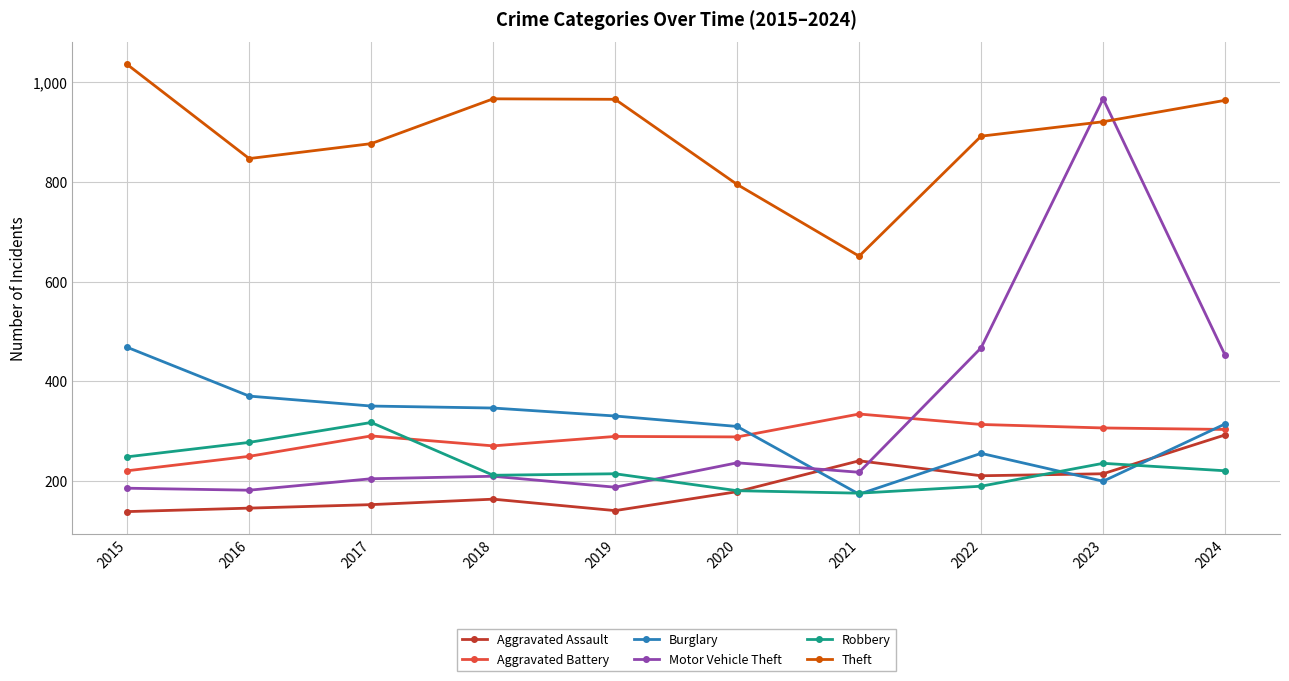

At which category is the sum across all series the highest?

2023